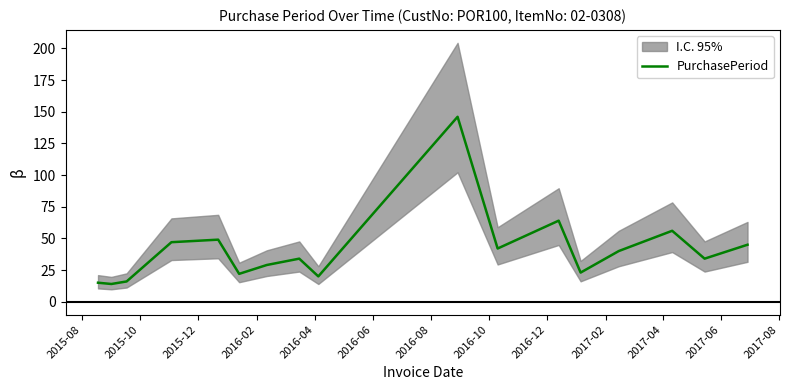

What is the maximum value for PurchasePeriod?

146